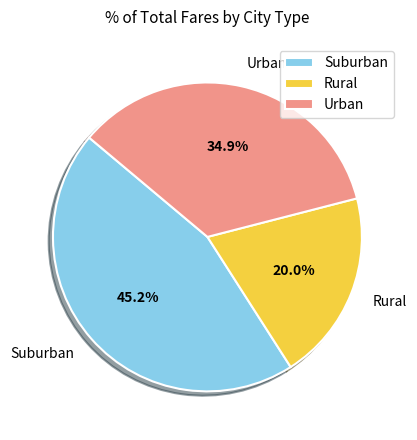

What percentage is NOT represented by Urban?

65.1%